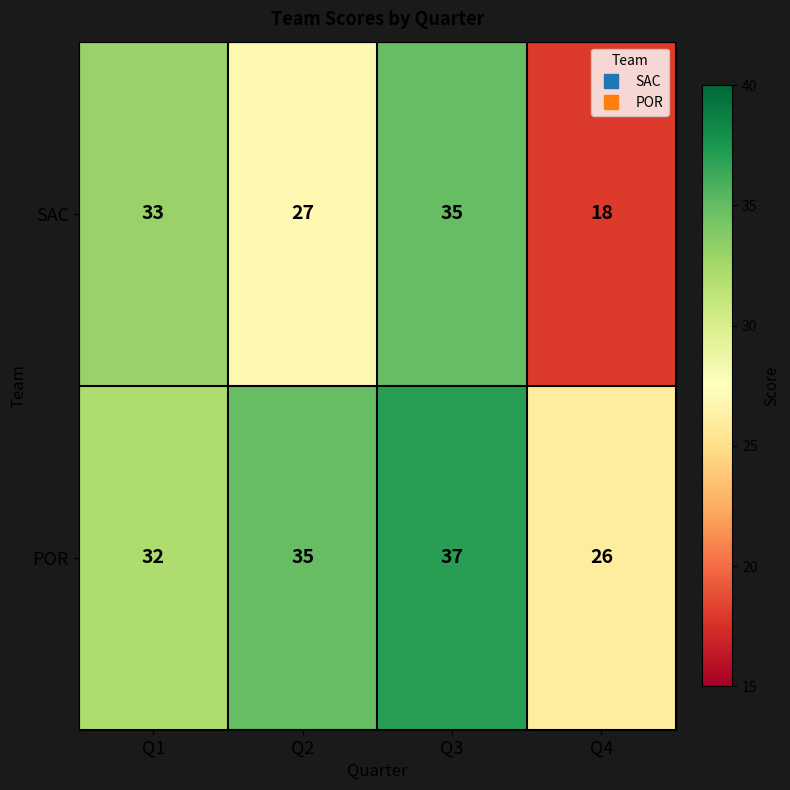

At how many categories does at least one series exceed 23?

4